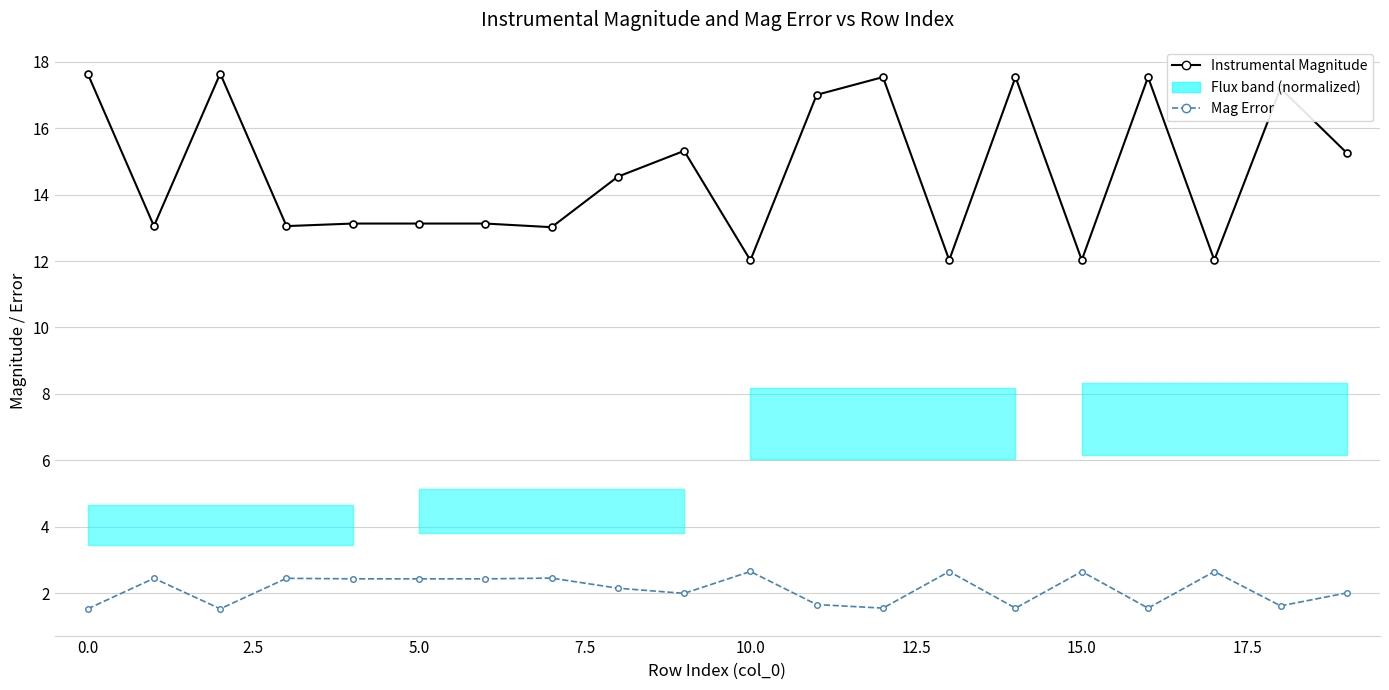

Rank the series by their maximum value, from highest to lowest.

Instrumental Magnitude, Mag Error